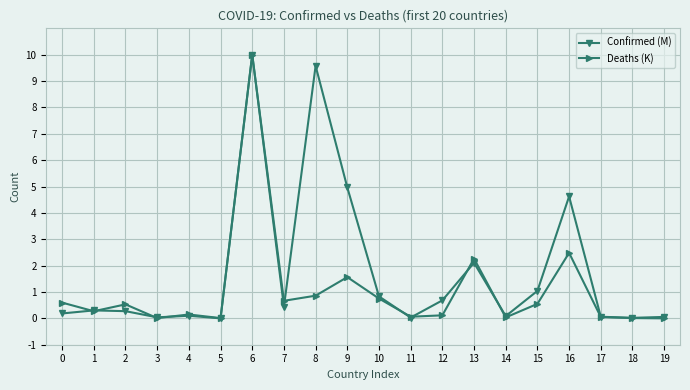

What is the difference between the Deaths (K) values at 7 and 13?

1.6